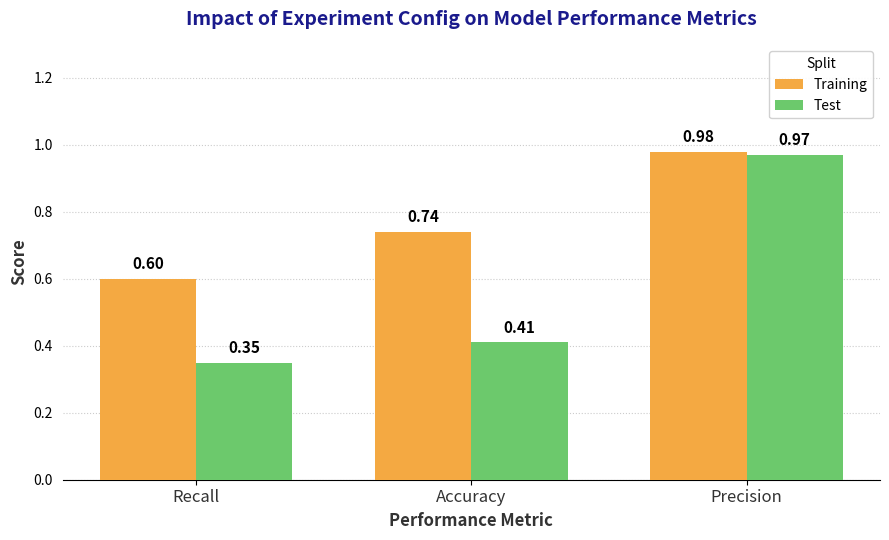

Which series has the widest spread of values?

Test